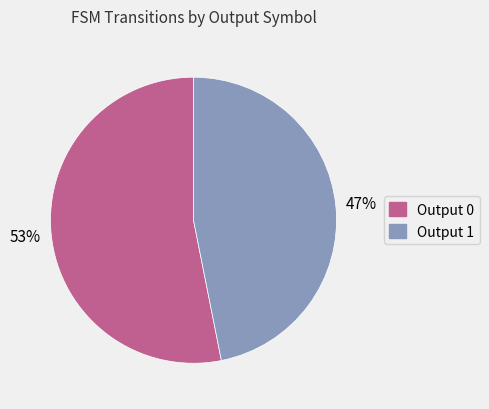

Does Output 1 account for over 50% of the chart?

No